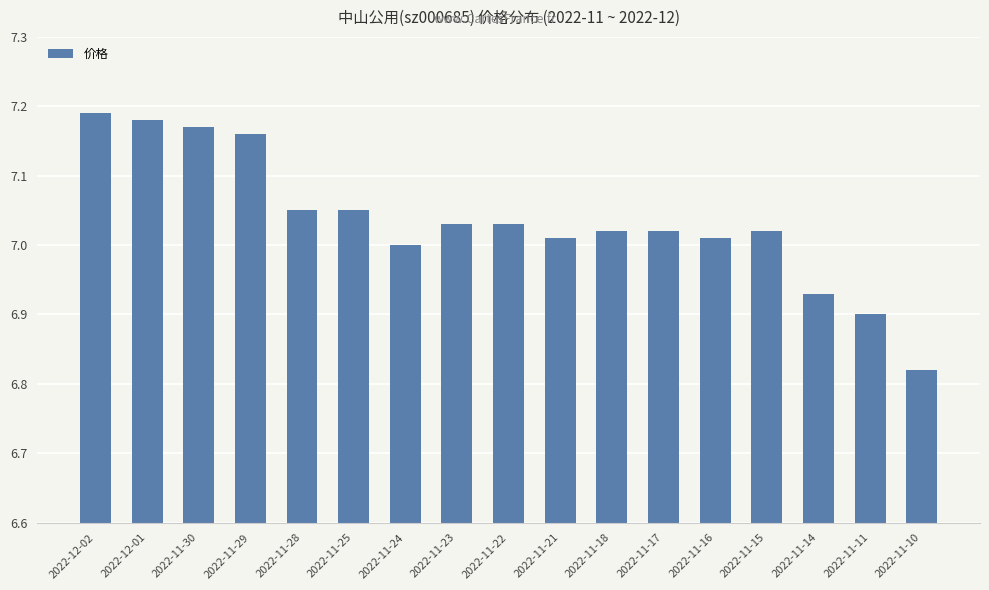

What position from the left is 2022-11-10?

17